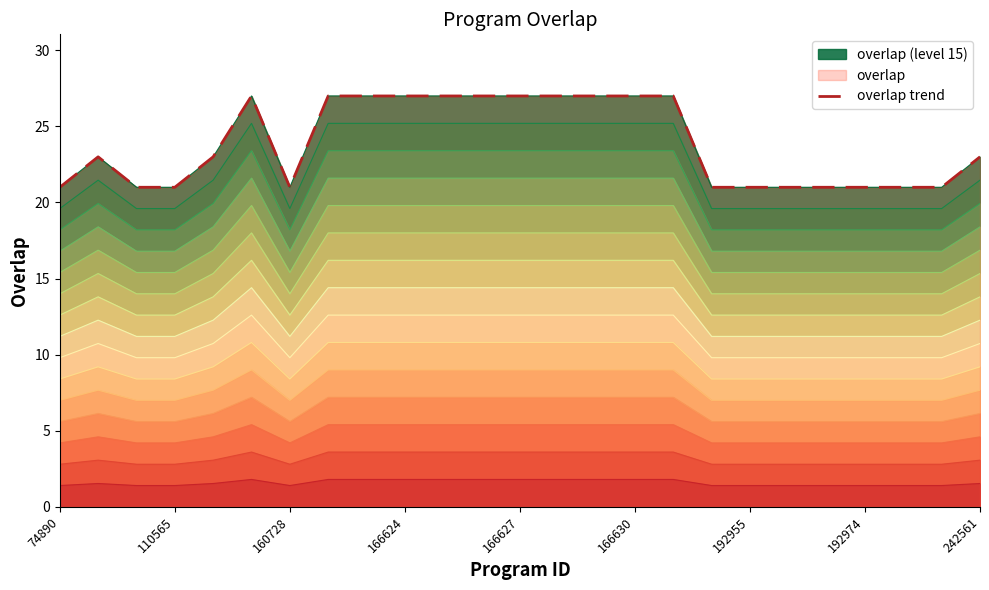

Which has a higher value, 21 or 166627?

166627